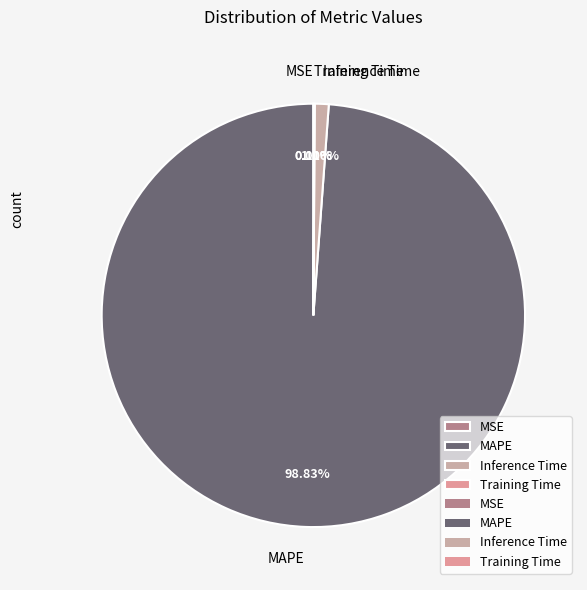

What is the largest slice in the pie chart?

MAPE